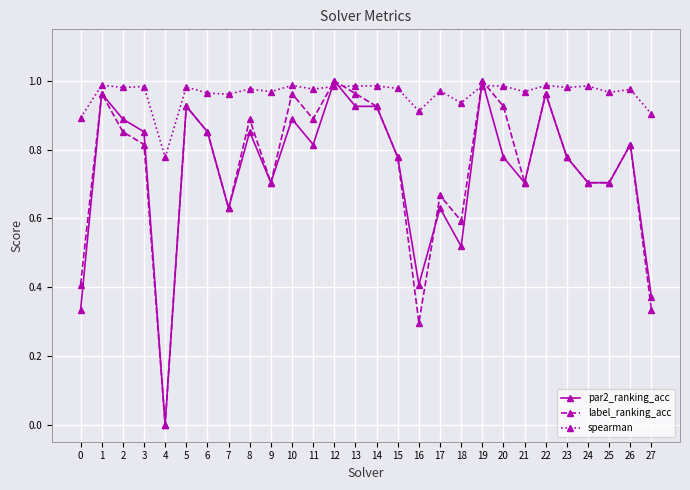

Is it true that spearman equals 1.0 at 1?

True